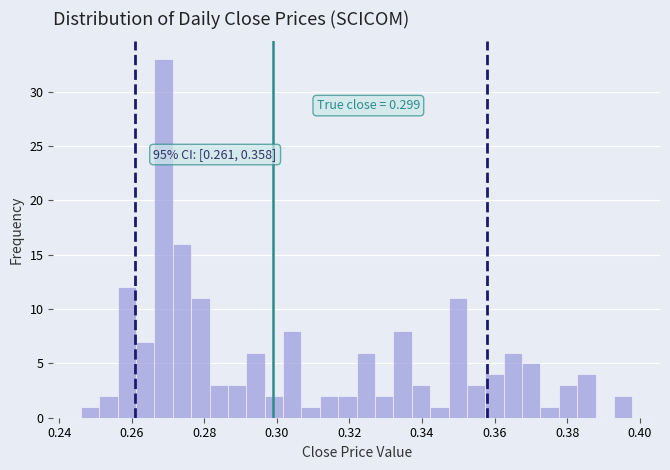

Around what value on the x-axis is the tallest bar? Give the approximate position of its centre, as read against the axis.

0.268